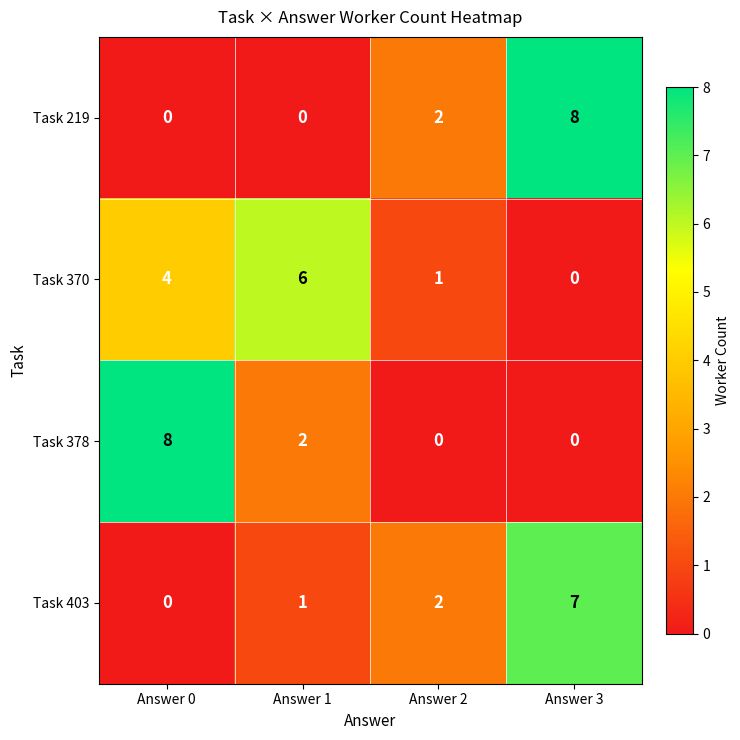

Which series changed the most between Answer 2 and Answer 3?

Task 219